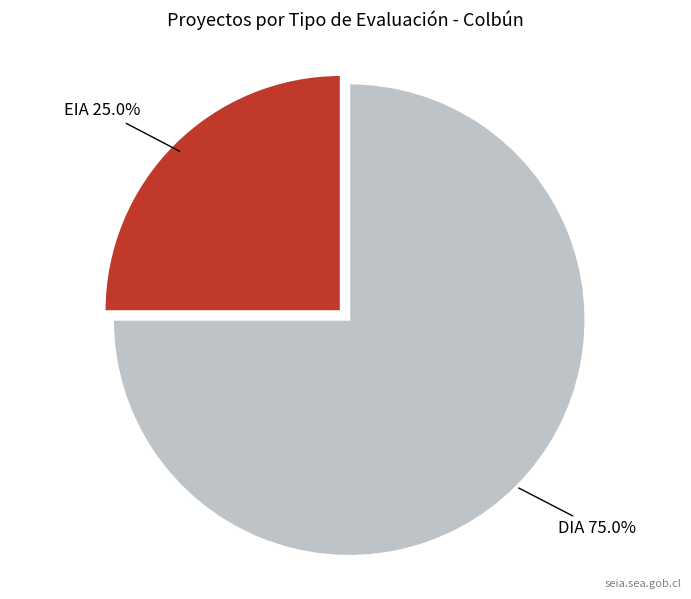

What percentage is the DIA slice, to the nearest percent?

75%